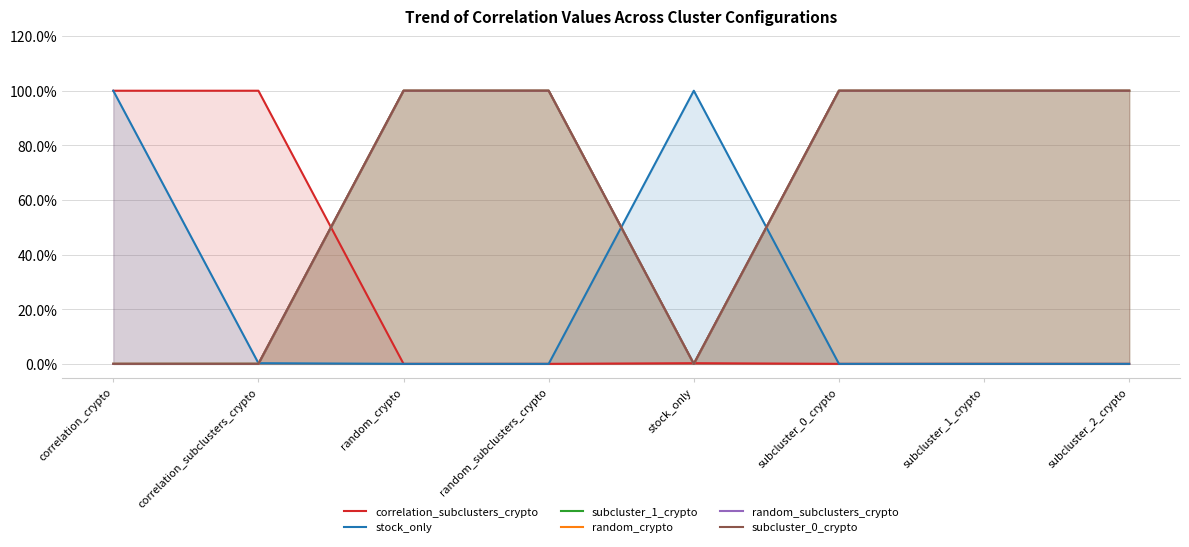

At how many categories does at least one series exceed 0?

8